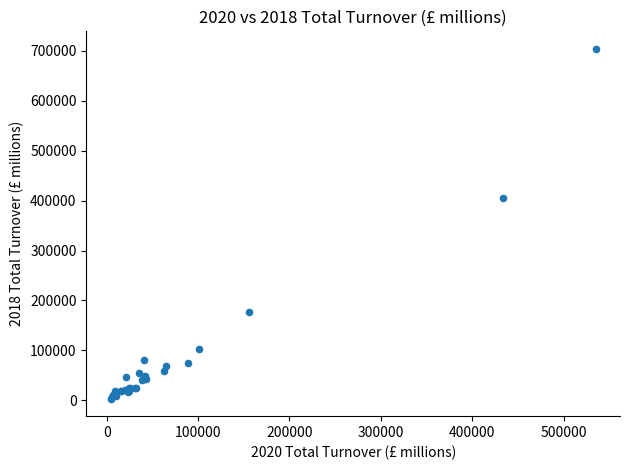

What Y value in the scatter plot is closest to 353682?

404791